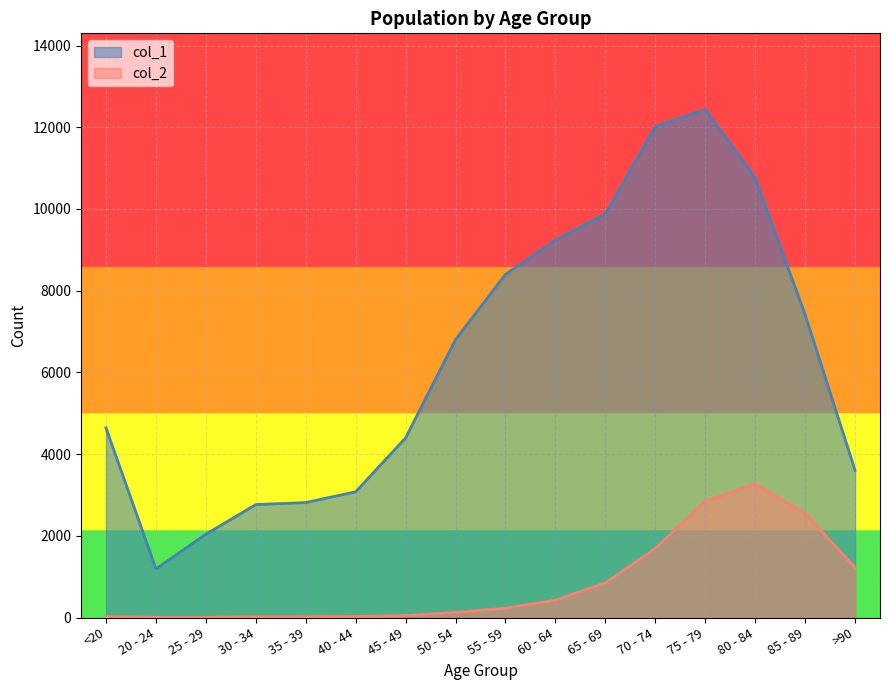

What is the greatest value displayed?

12434